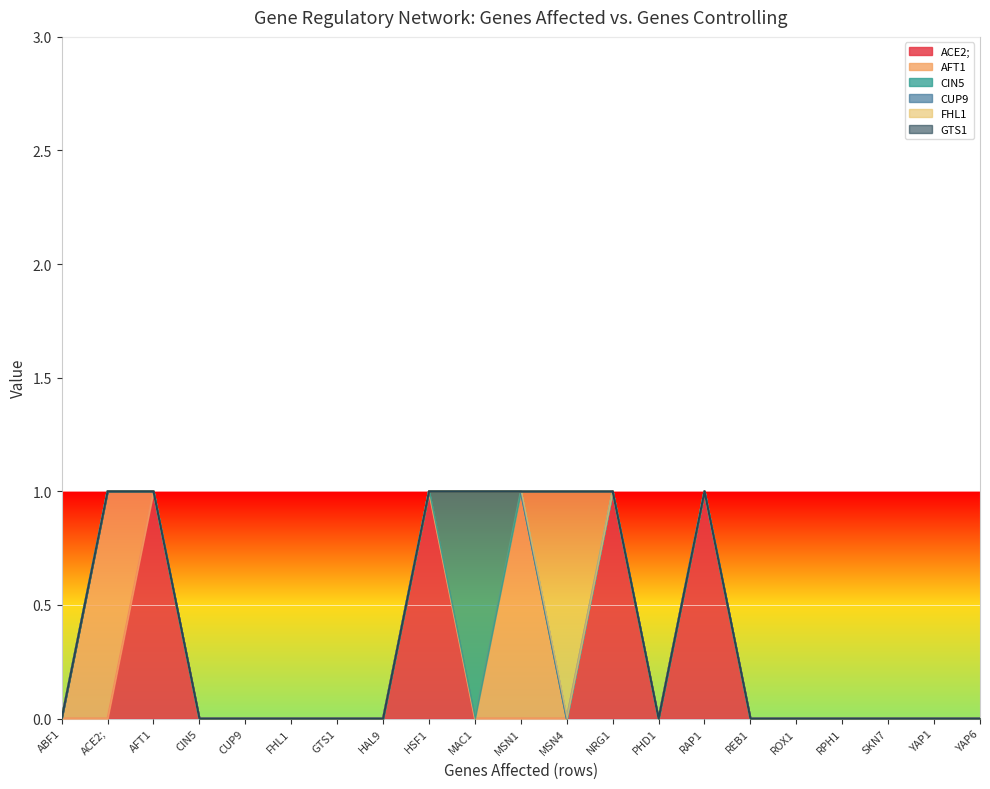

In ACE2;, how many points are lower than both neighbors (excluding endpoints)?

1